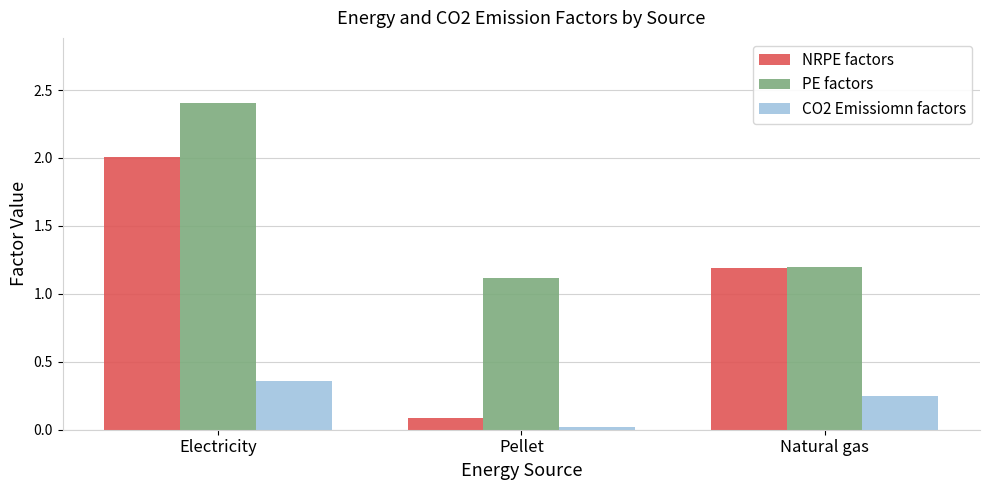

Does the chart contain stacked bars?

No